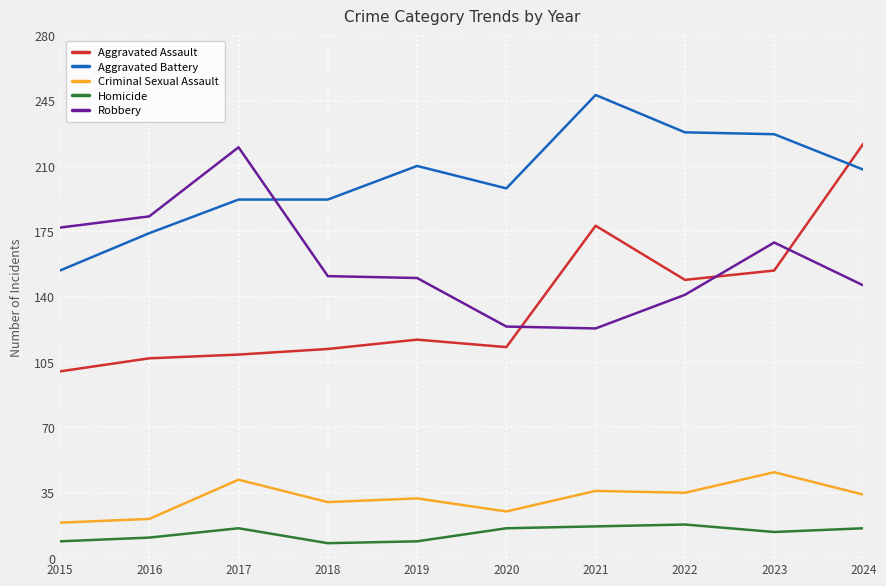

At which label does Robbery reach its peak?

2017